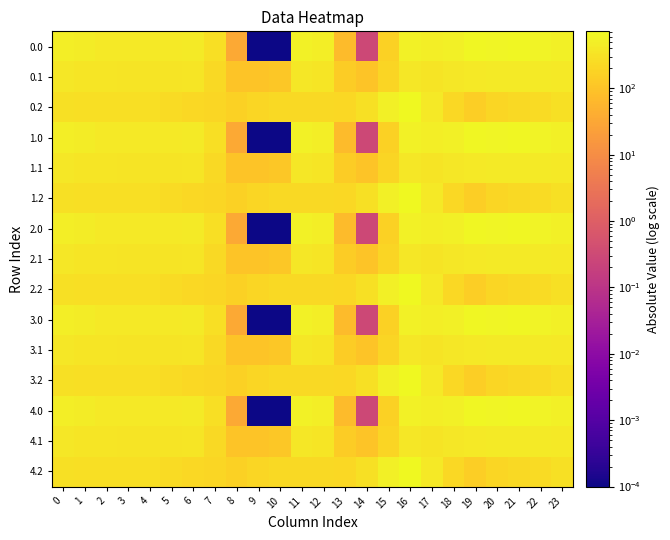

At which category does the chart reach its peak across all series?

16